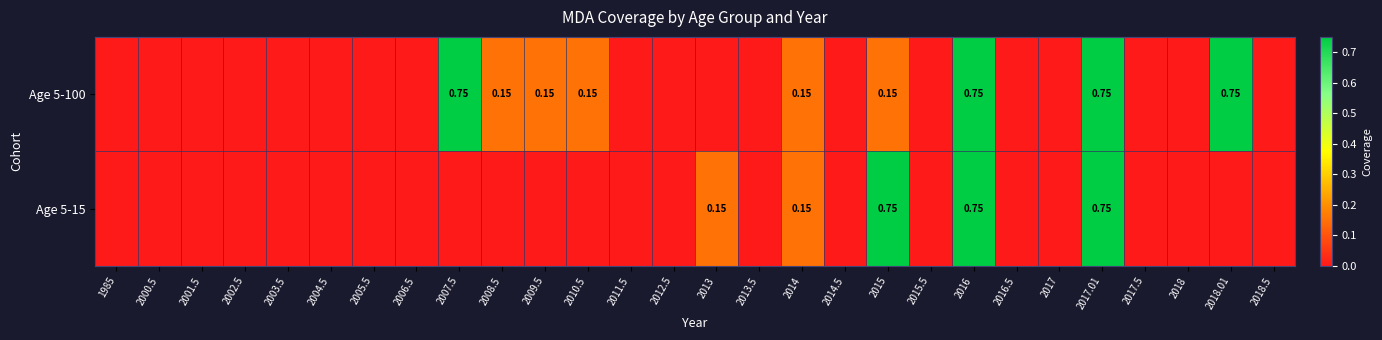

Is the value of Age 5-100 at 2005.5 greater than the value of Age 5-15 at 2004.5?

No